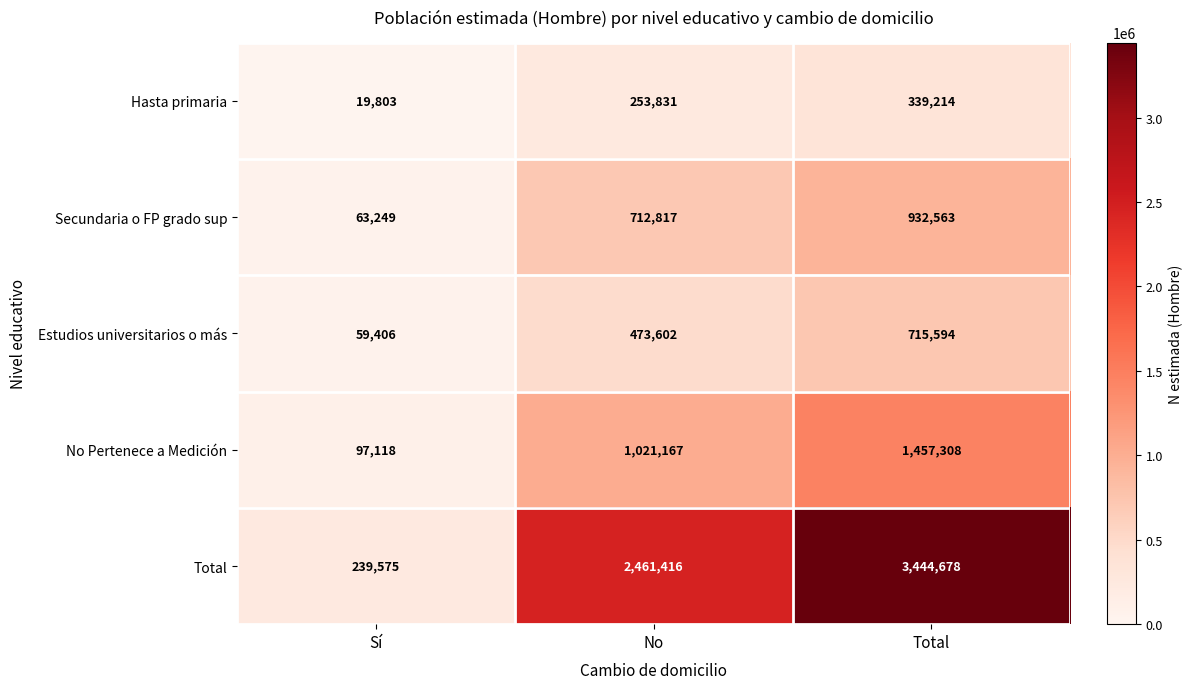

At Sí, list the series in order from smallest to largest.

Hasta primaria, Estudios universitarios o más, Secundaria o FP grado sup, No Pertenece a Medición, Total